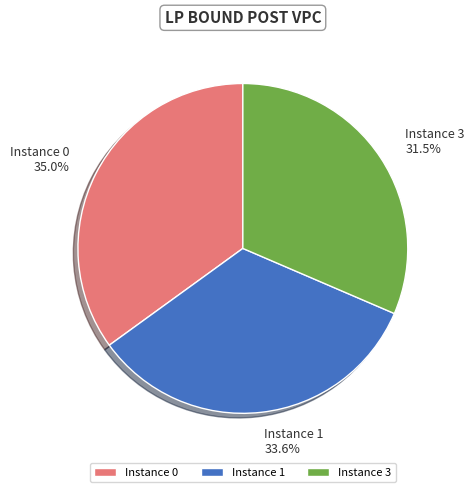

How many segments does this pie chart have?

3